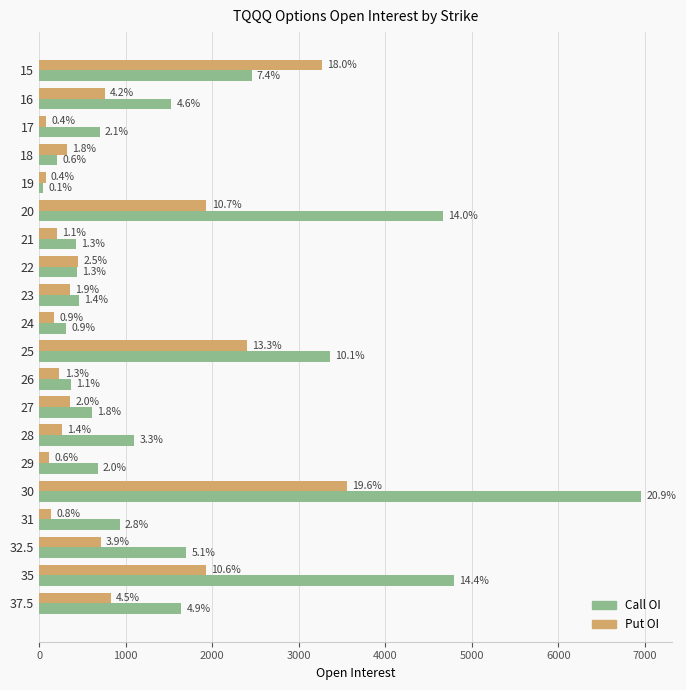

What are all the series names shown in the legend?

Call OI, Put OI